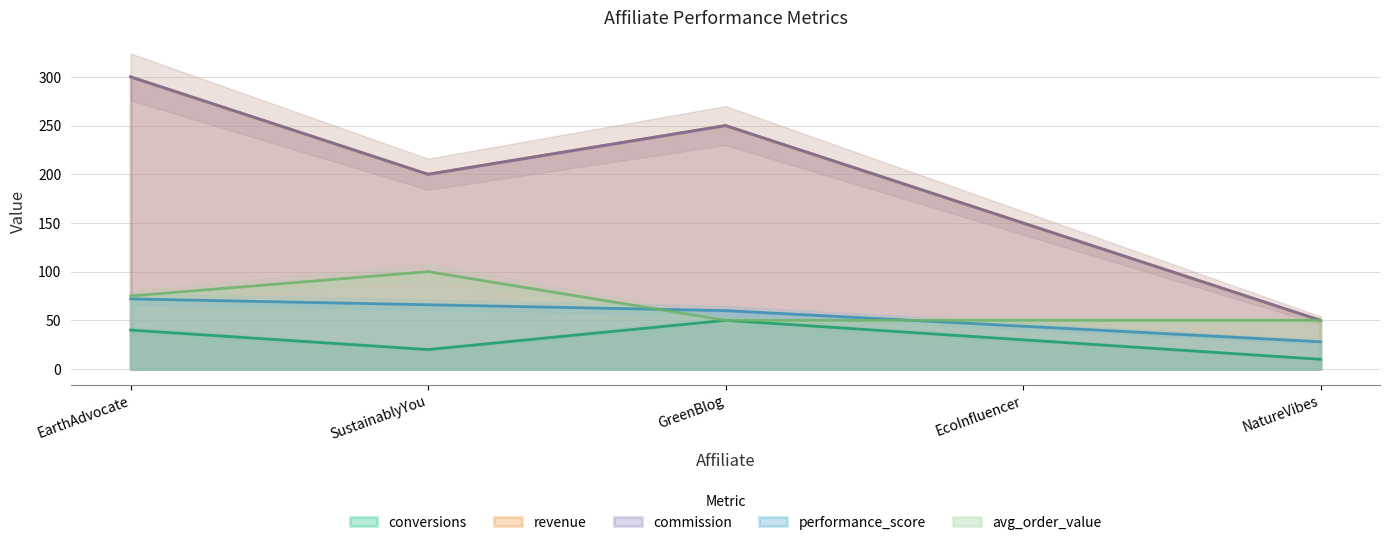

How many values in the conversions series exceed 30?

2